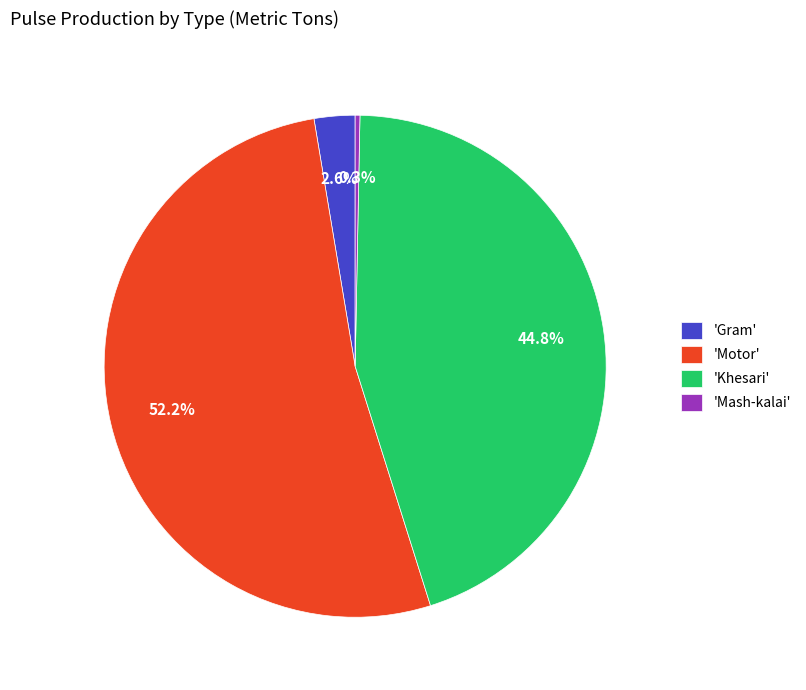

Rank the categories by value from highest to lowest.

'Motor', 'Khesari', 'Gram', 'Mash-kalai'